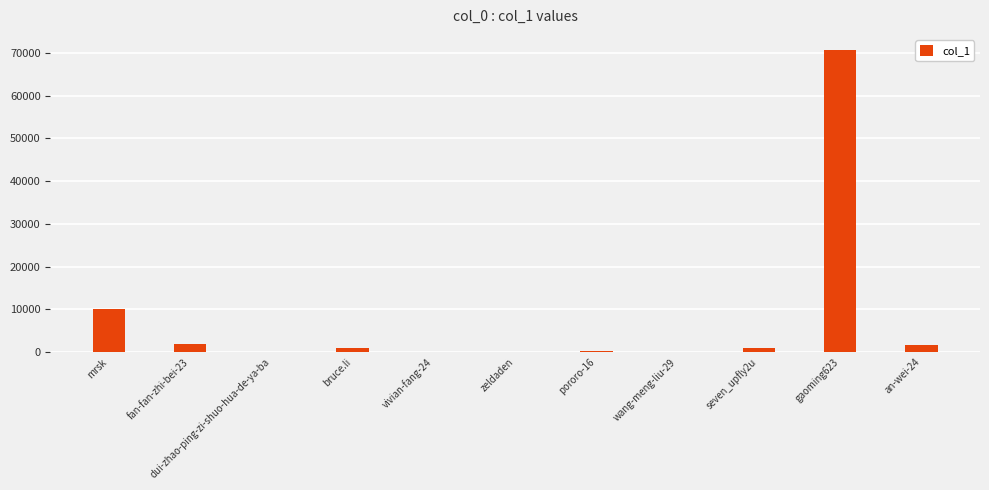

What is the greatest value displayed?

70673